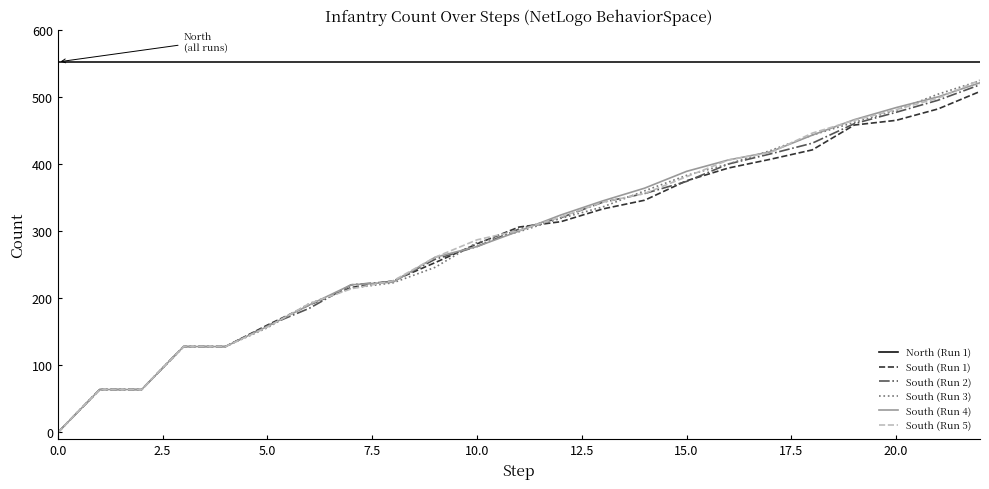

What is the greatest value displayed?

552